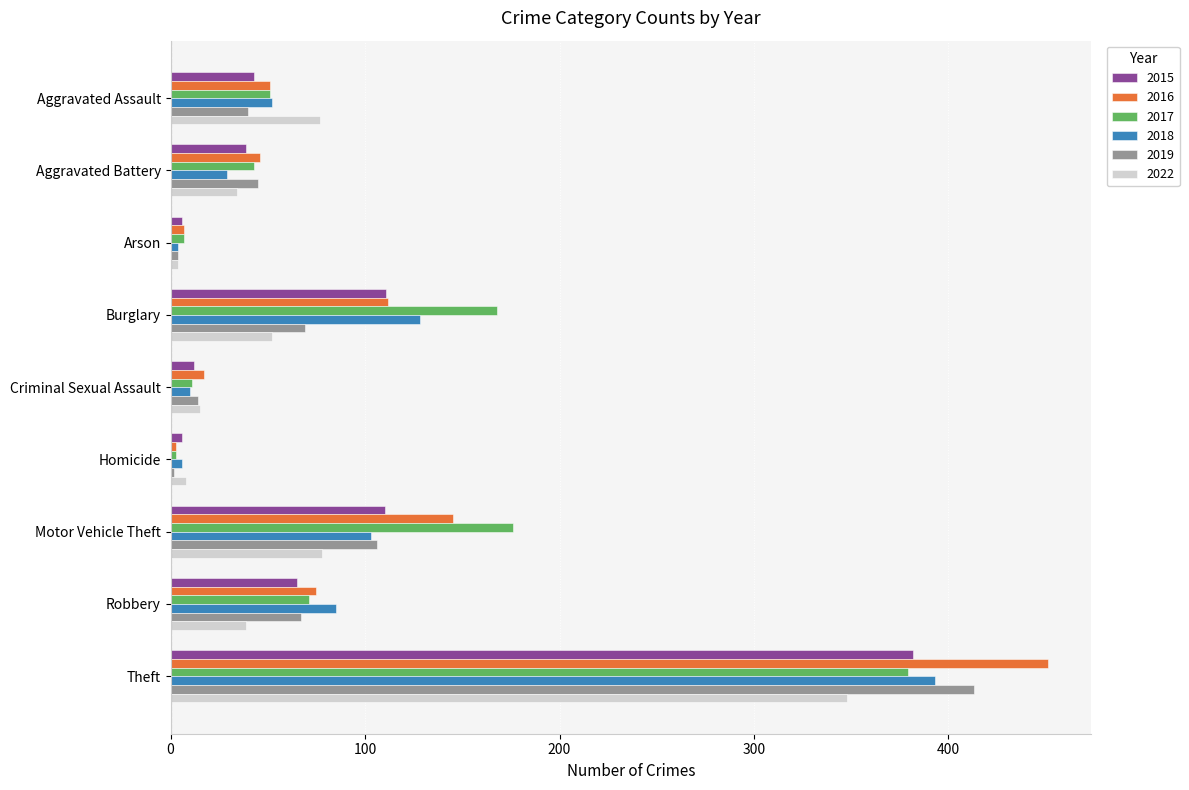

True or false: 2015 has a value of 65 at Aggravated Battery.

False